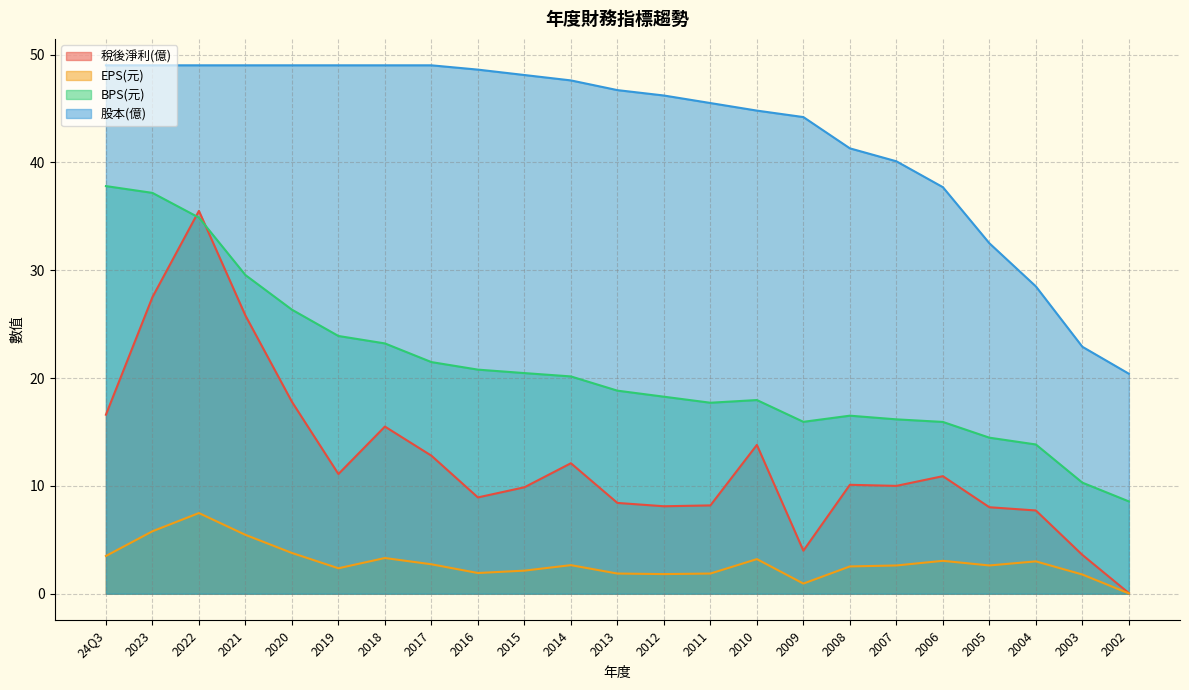

At which label does 稅後淨利(億) first exceed 10?

24Q3